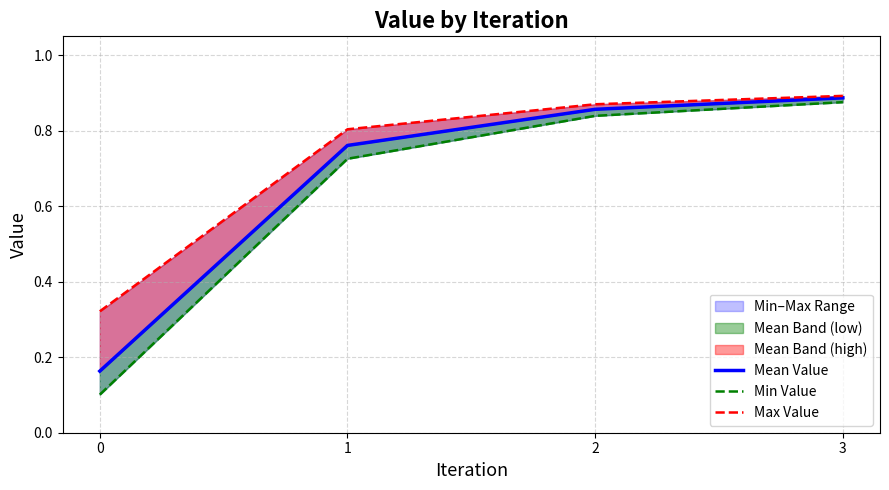

True or false: Max Value has a value of 0.1 at 0.

False